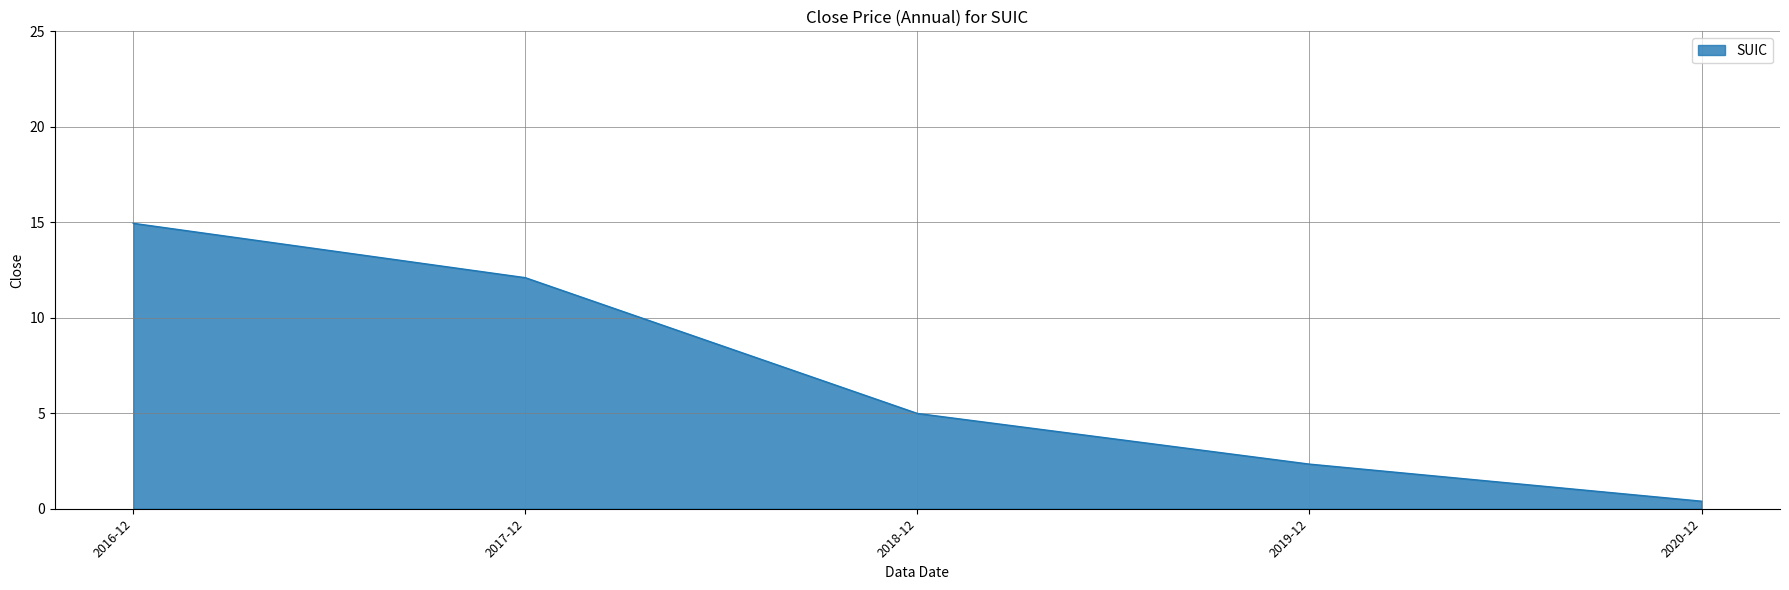

Is it true that the value at 2017-12 is 16.9?

False